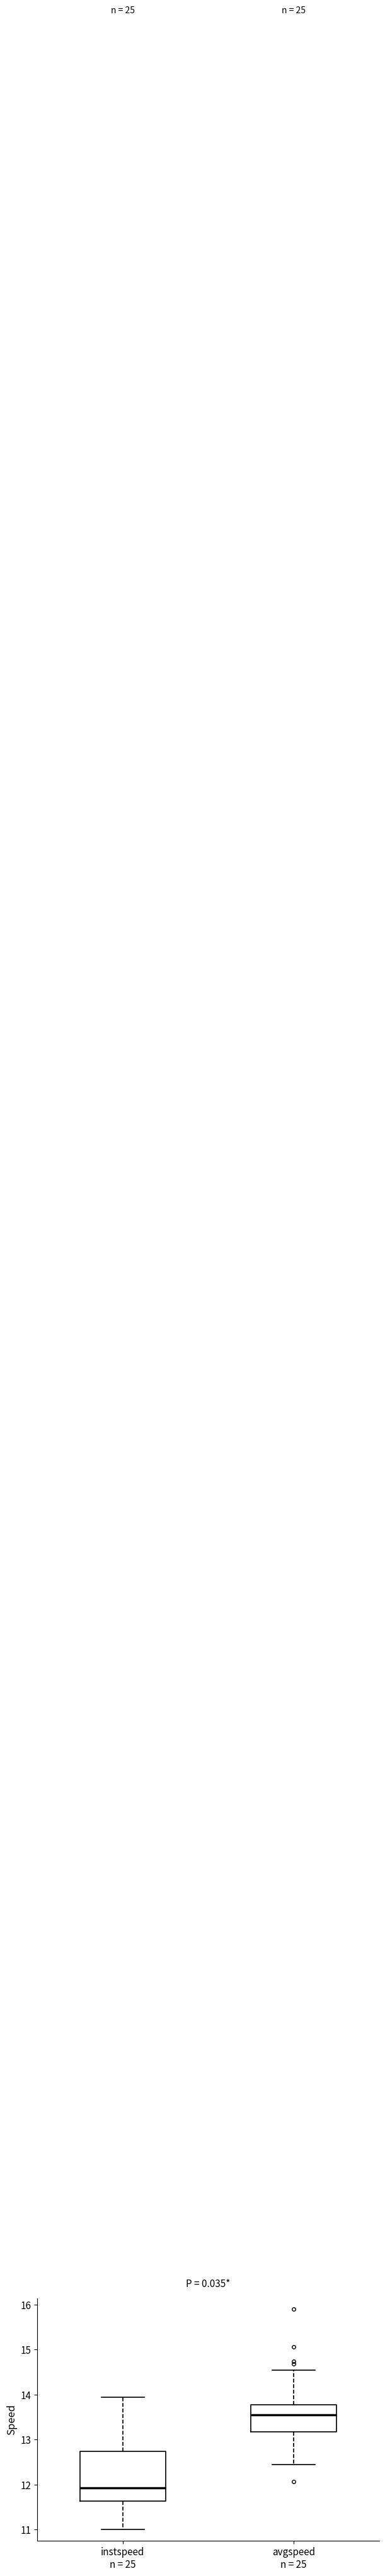

Where is the lower edge of the box for instspeed n = 25 on the y-axis? The values are not printed on the chart, so give them approximately, as read against the axis.

11.6